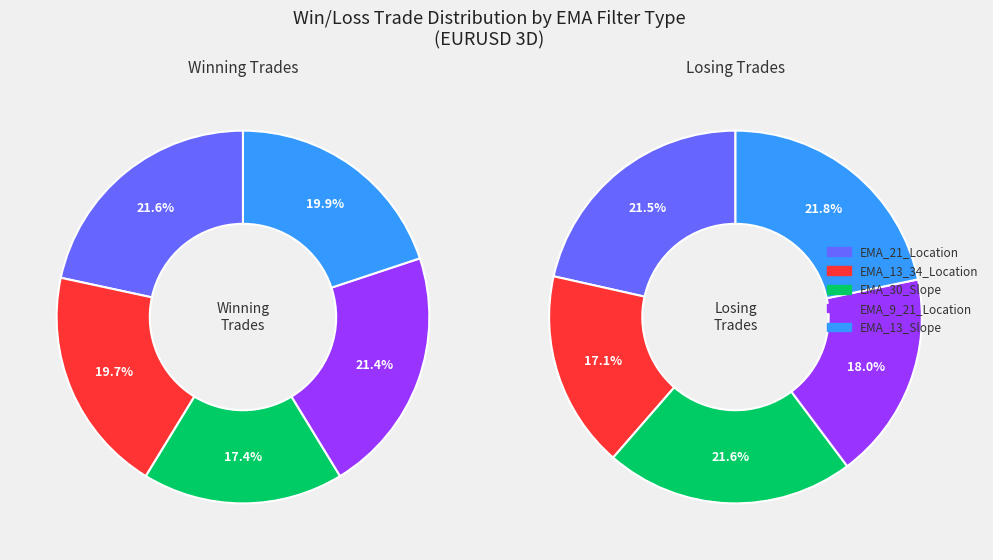

What is the smallest slice in the pie chart?

EMA_30_Slope